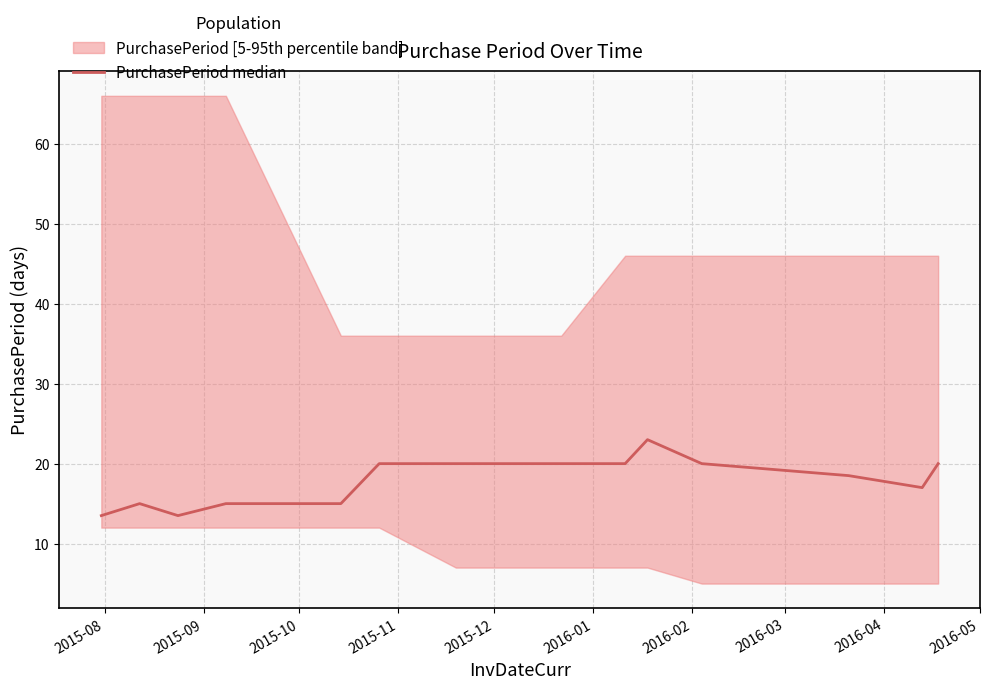

Reading left to right, list all the values displayed in this chart.

13.5	15.0	13.5	15.0	15.0	20.0	20.0	20.0	20.0	23.0	20.0	18.5	17.0	20.0